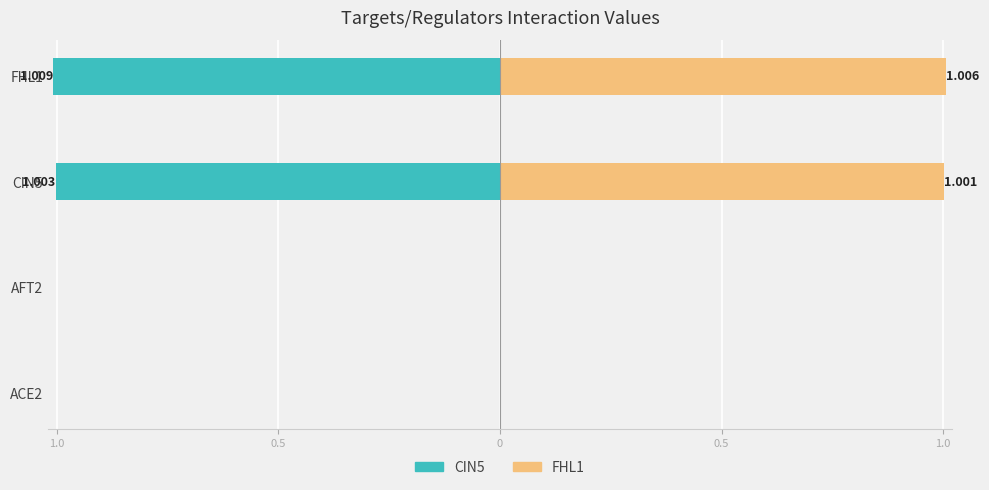

What is the sum of all FHL1 values?

2.0